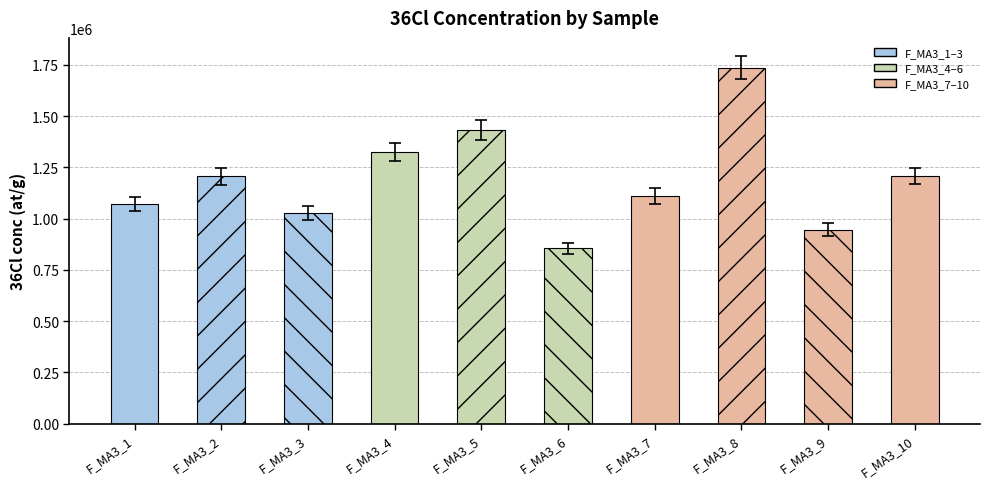

Where is the data nearest to the value 1295472?

F_MA3_4